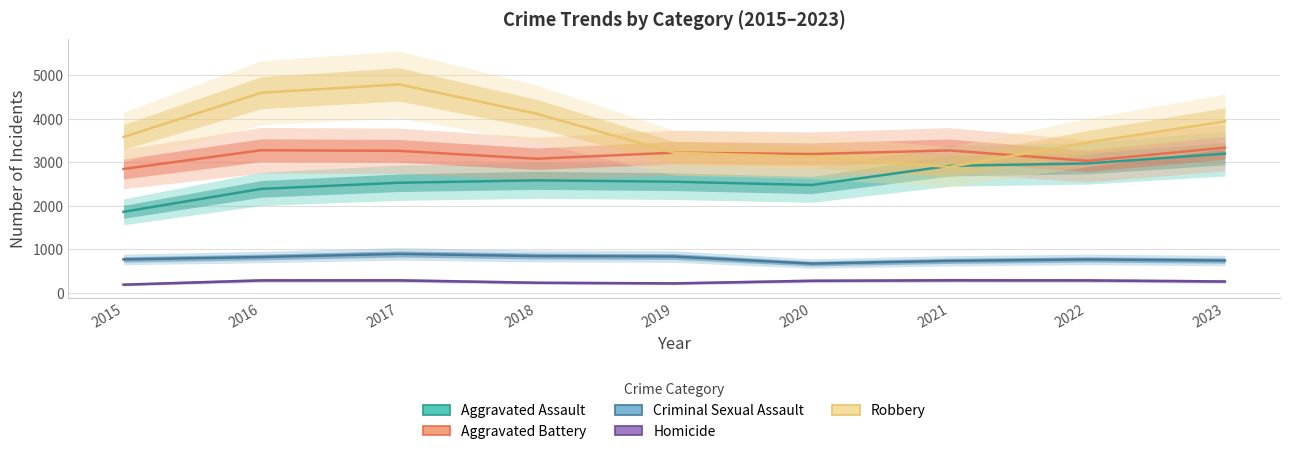

At which category is the sum across all series the highest?

2017